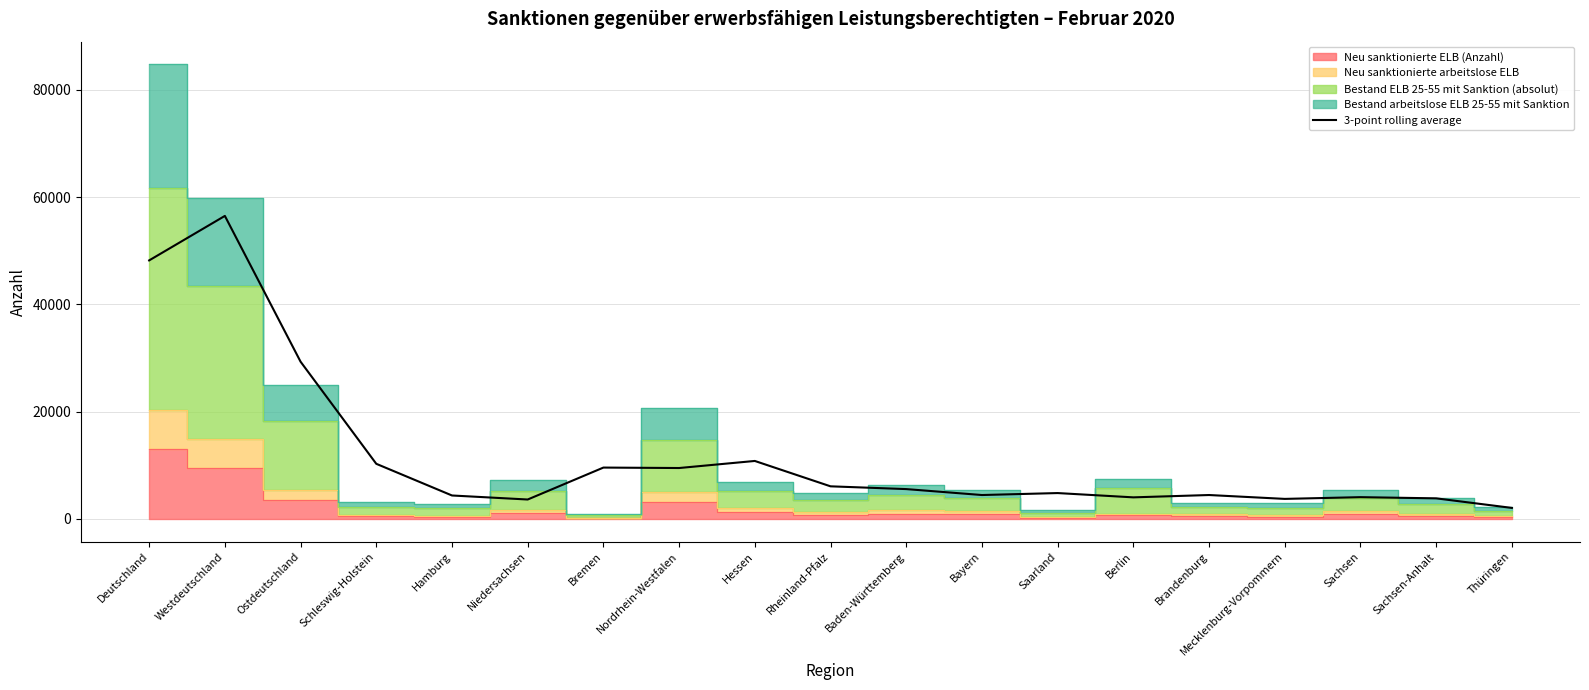

Where is the data nearest to the value 29272?

Ostdeutschland